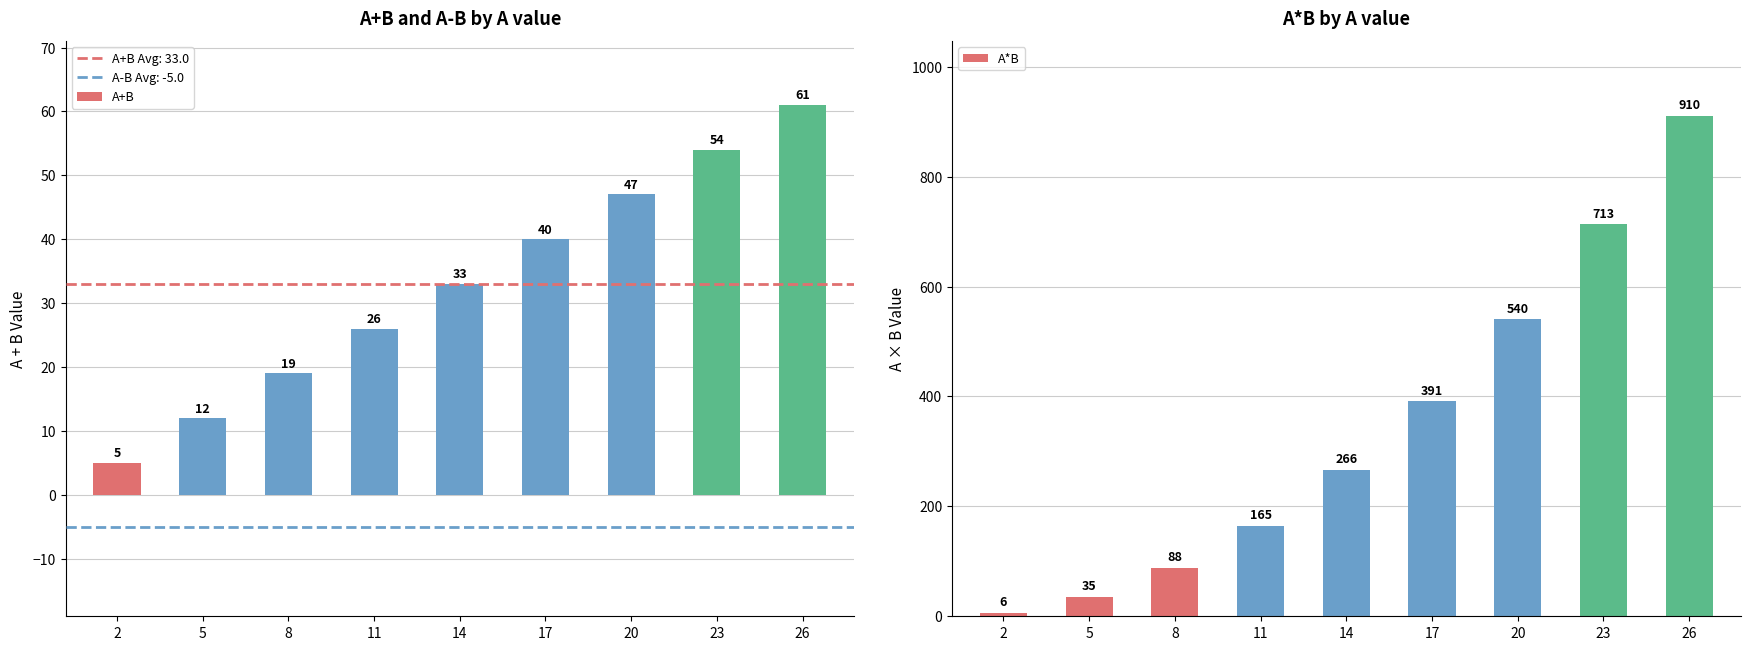

Which series has the largest total across all categories?

A*B